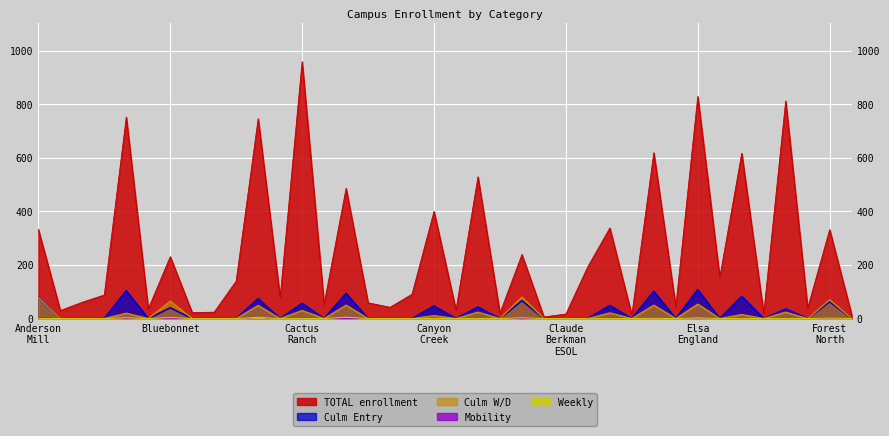

How many data points in Weekly are above 0?

10